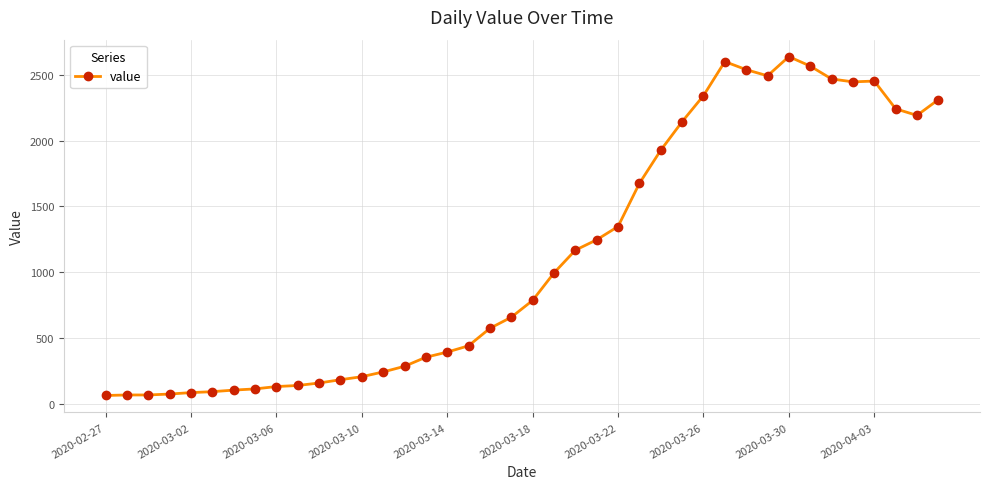

What is the sum of all values?

44951